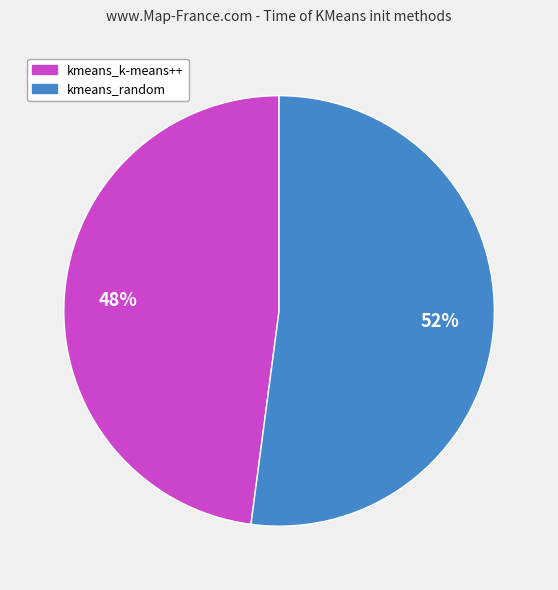

Rank the categories by value from lowest to highest.

kmeans_k-means++, kmeans_random